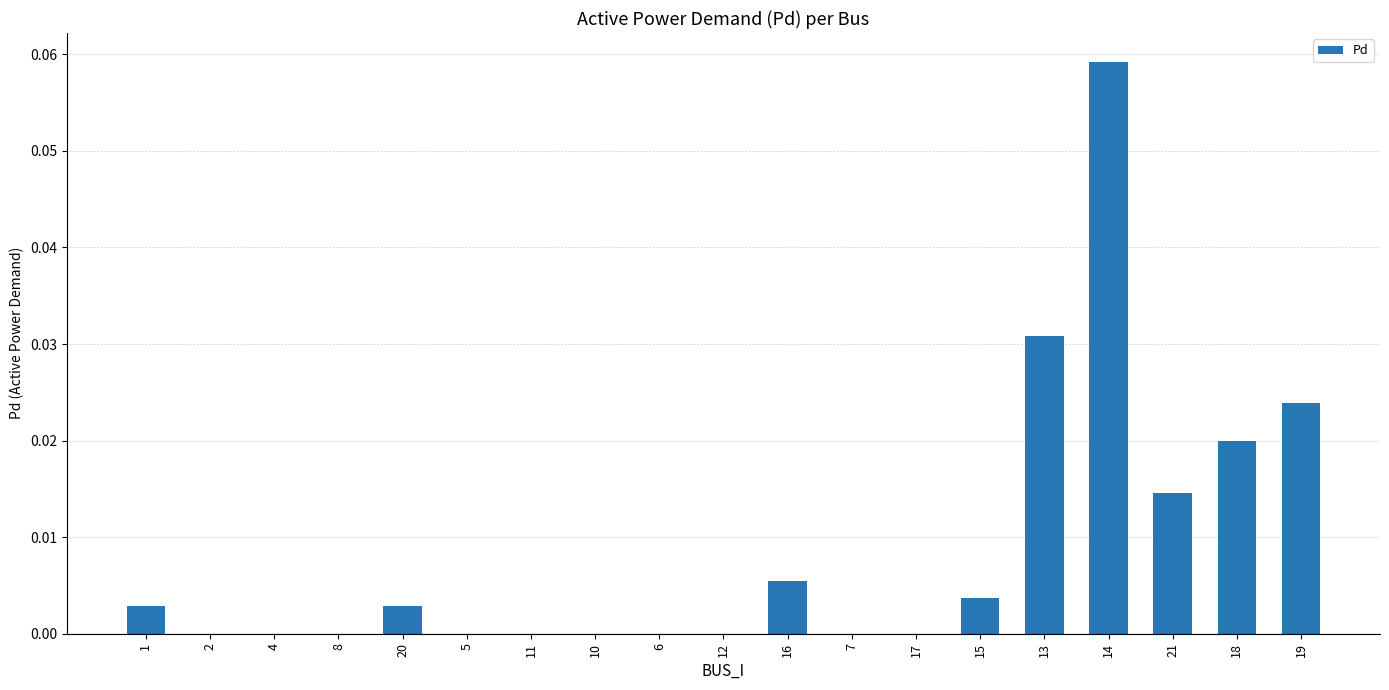

True or false: the data shows 0.0 at 7.

True